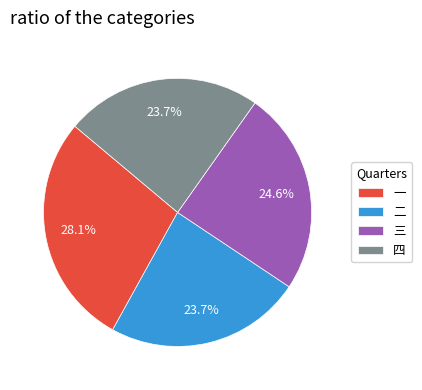

Is it true that 二 is 24% of the pie?

True